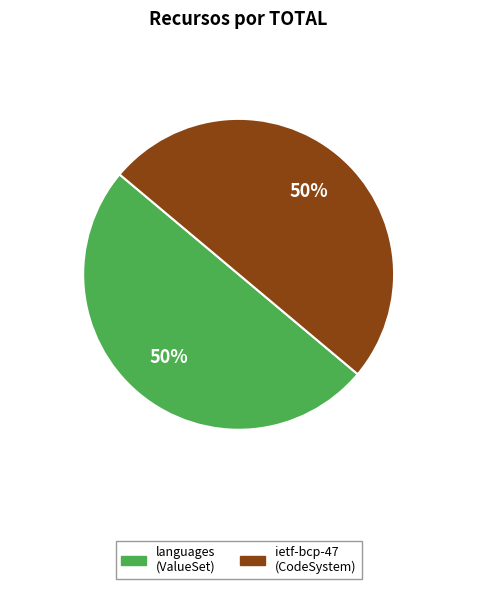

Count the number of slices in the pie.

2